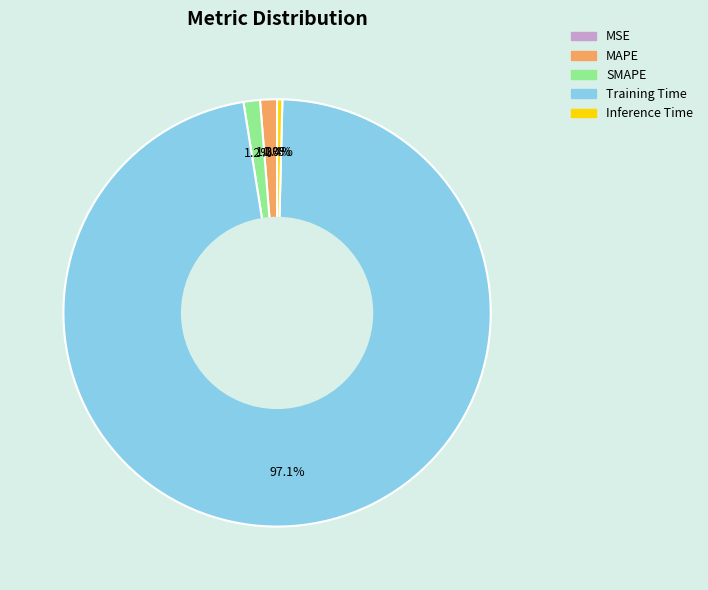

To the nearest percent, what is the difference between the Training Time and Inference Time slice percentages?

97%